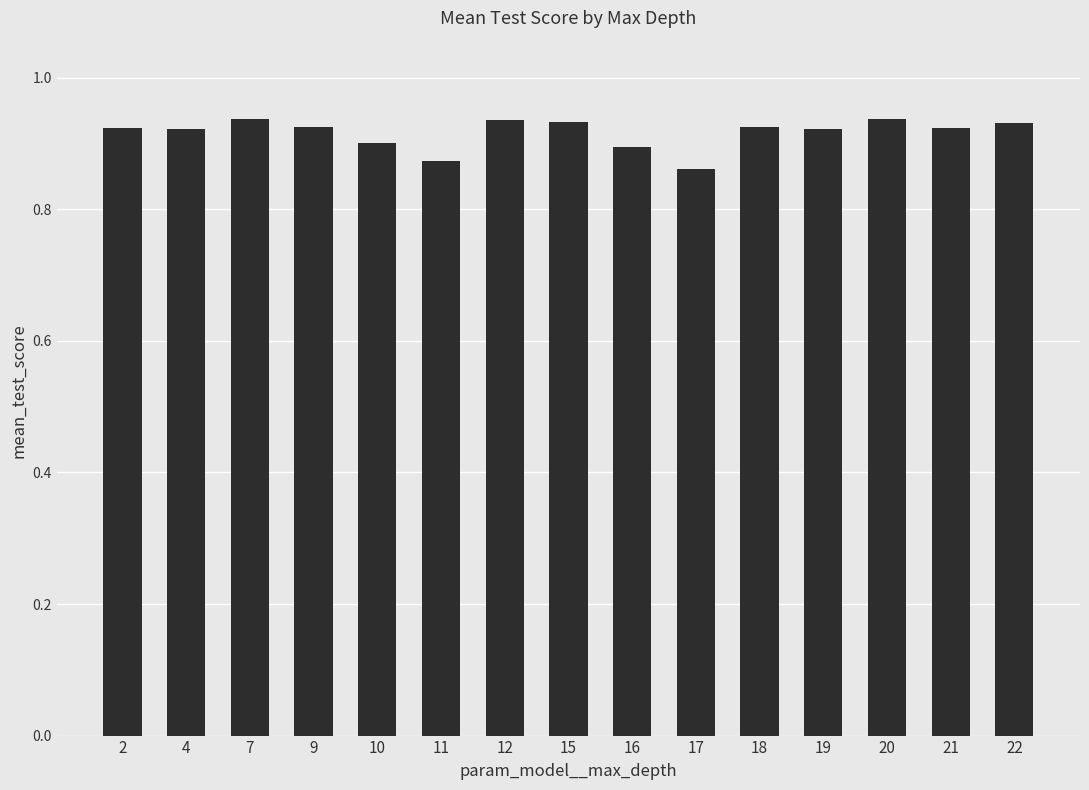

At which category does the chart reach its minimum across all series?

17